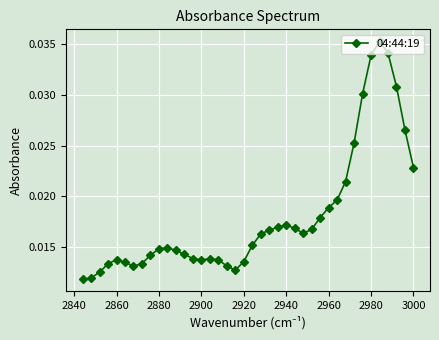

Count the values in the range 0 to 1.

40